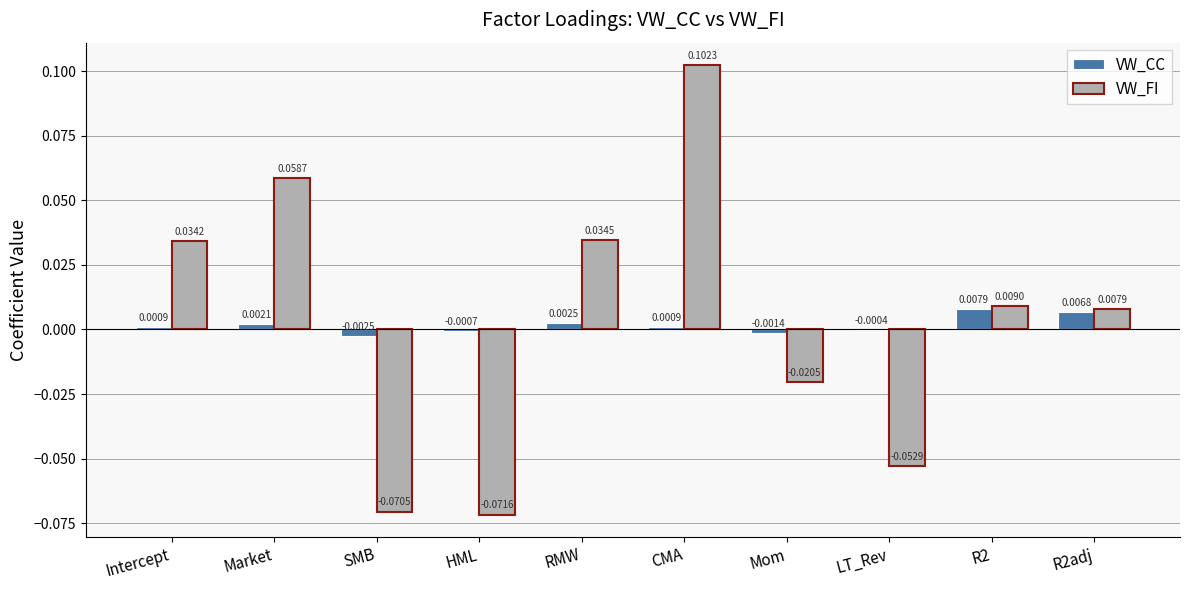

At which category does the chart reach its peak across all series?

CMA